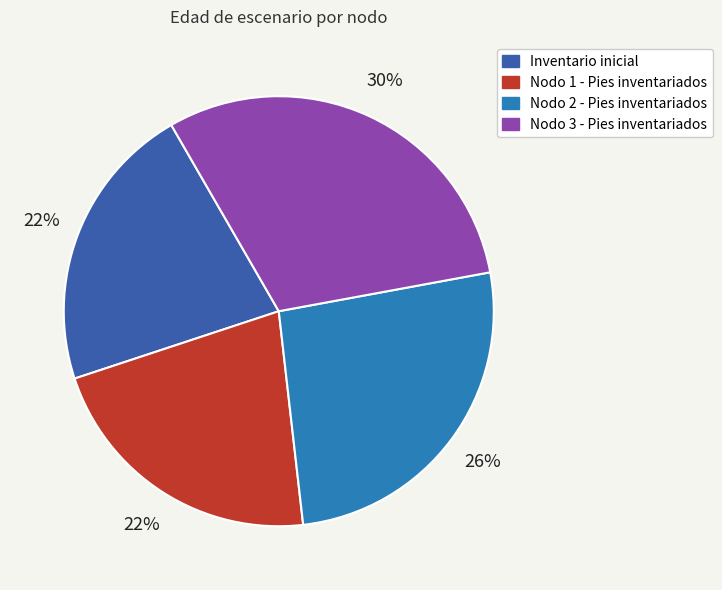

To the nearest percent, what is the average slice percentage?

25%